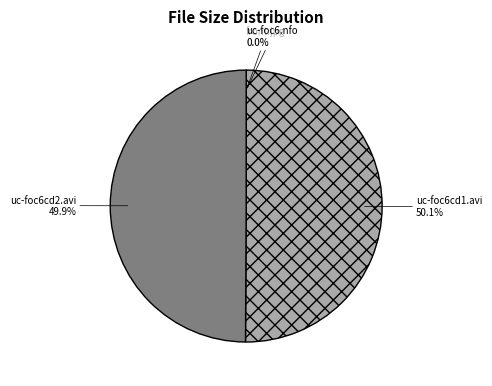

Combined, do uc-foc6cd2.avi and uc-foc6cd1.avi account for over 50%?

Yes